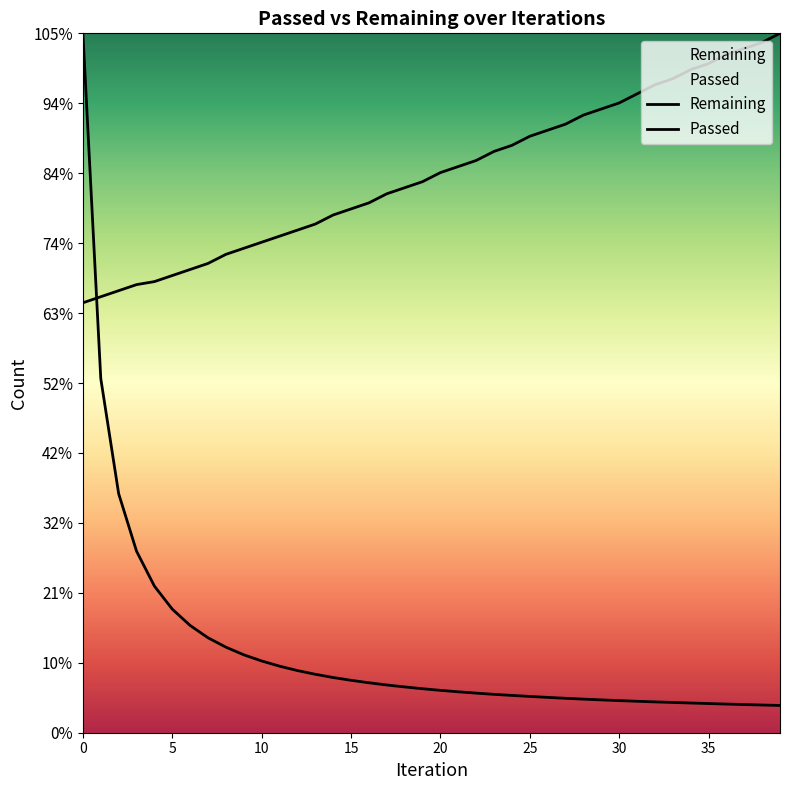

Which series ends up on top after the final intersection of Remaining and Passed?

Passed